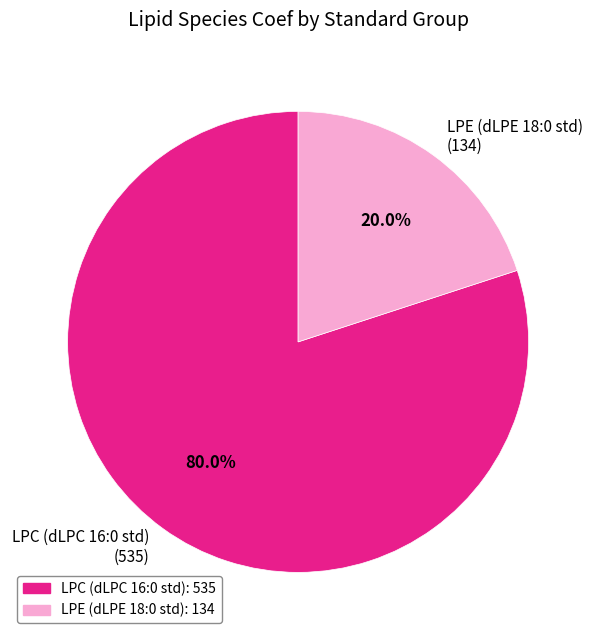

Is LPE (dLPE 18:0 std) (134) the majority of the pie?

No